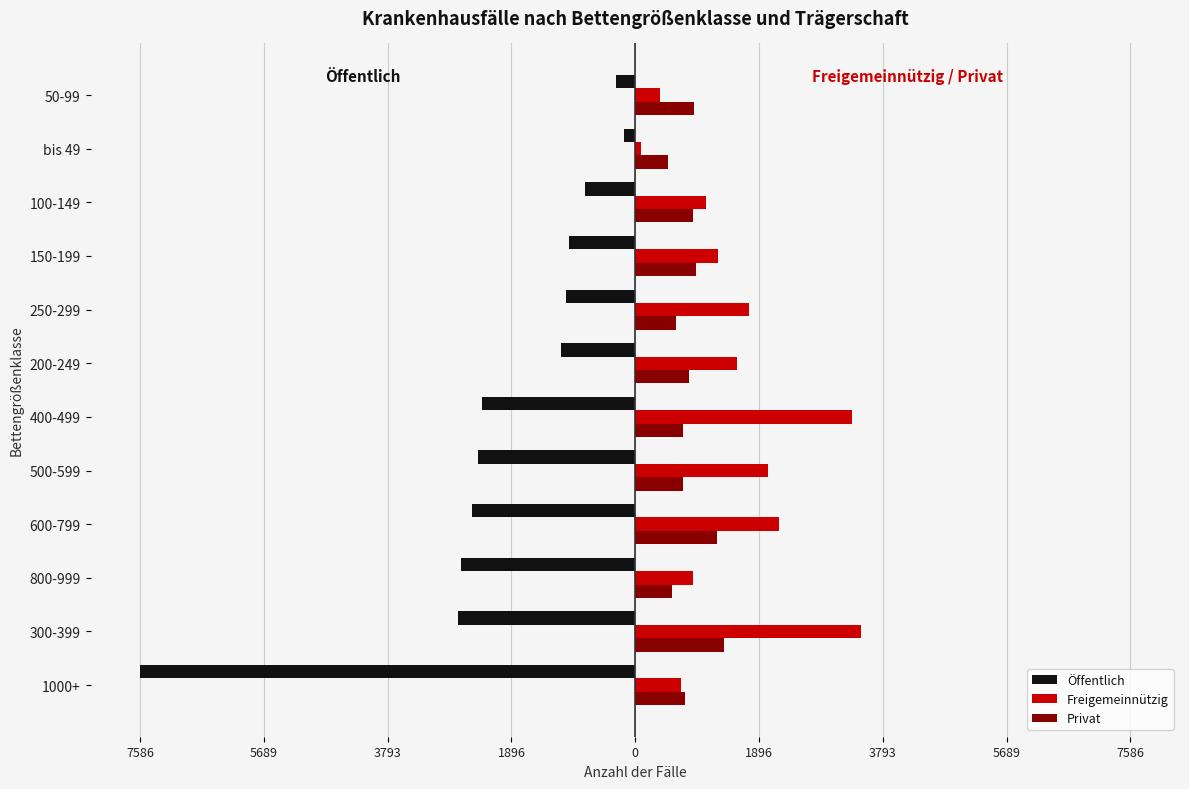

What are all the series names shown in the legend?

Öffentlich, Freigemeinnützig, Privat